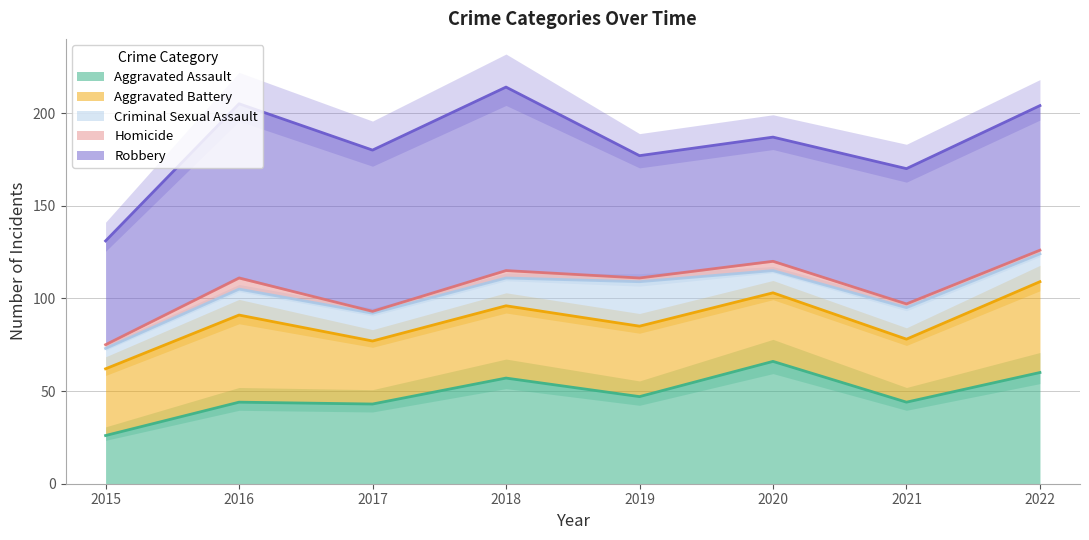

Which series has the largest total across all categories?

Robbery